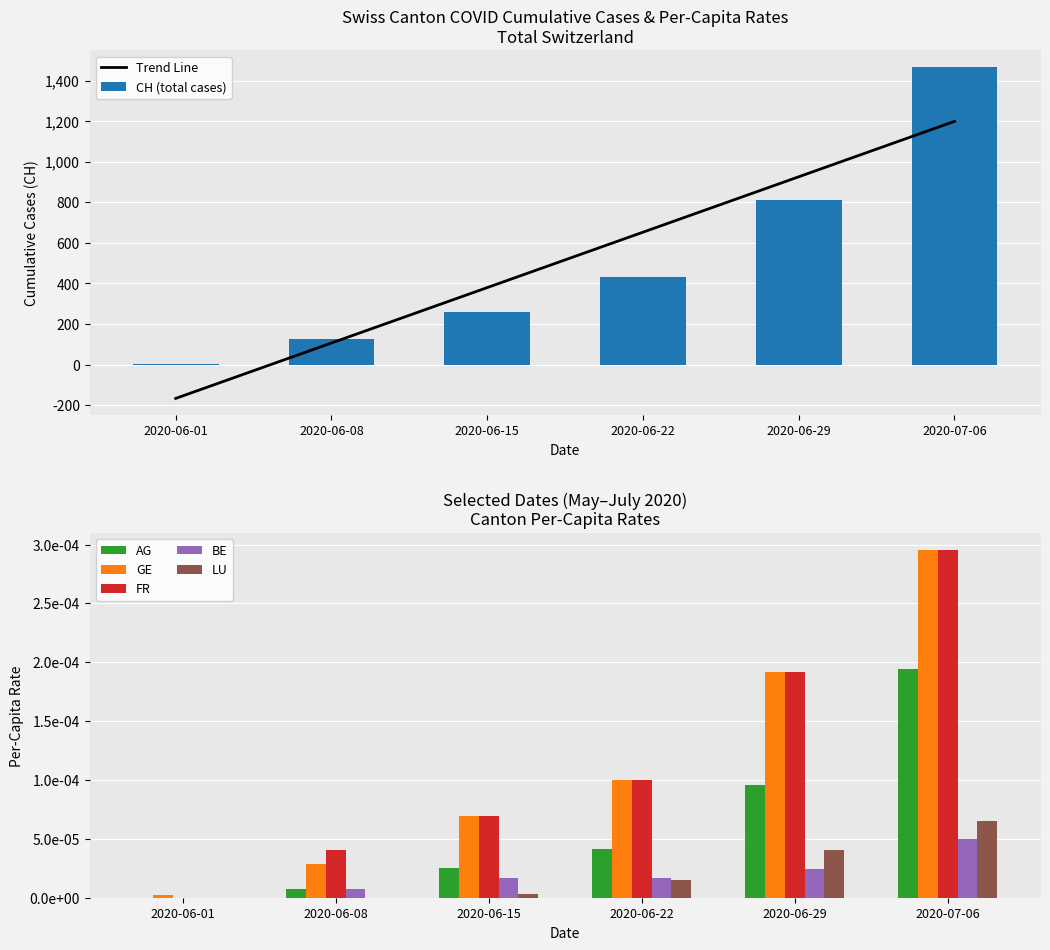

At which label is CH closest to 735?

2020-06-29